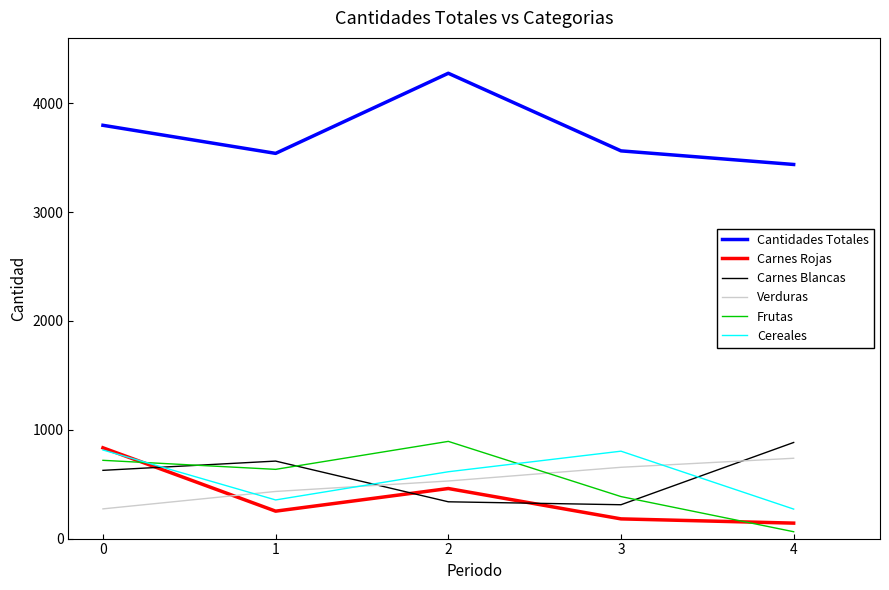

What is the highest value of the Carnes Blancas series?

883